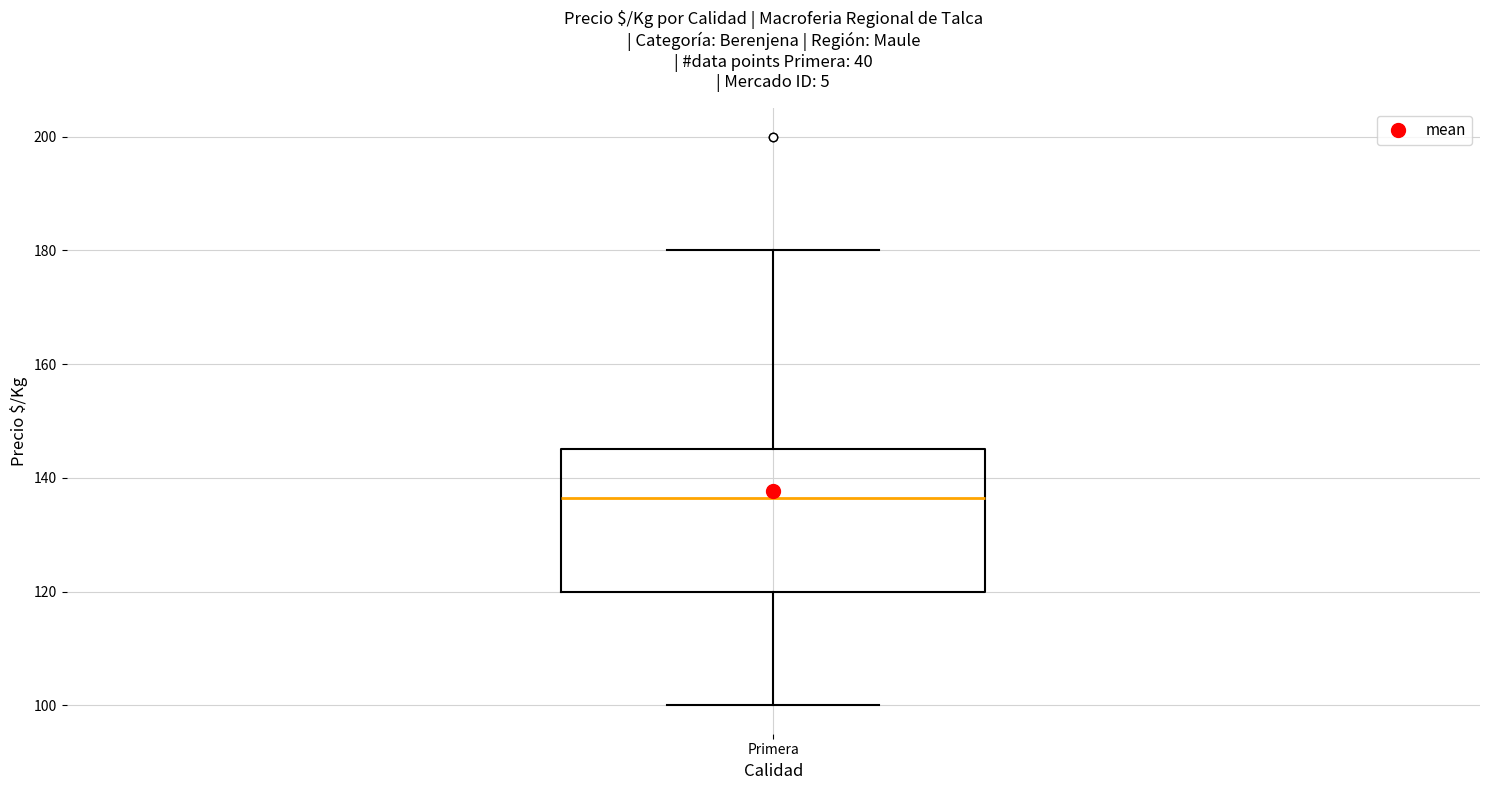

Transcribe this box plot: give where the median line is, the range the box spans, and where the two whiskers end, as read against the y-axis. The values are not printed on the chart, so give them approximately, as read against the axis.

median 136, box 120 to 146, whiskers 100 to 180